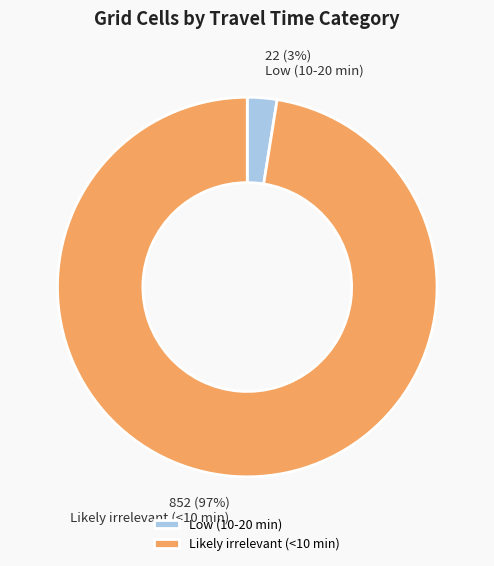

What percentage is the Low (10-20 min) slice, to the nearest percent?

3%